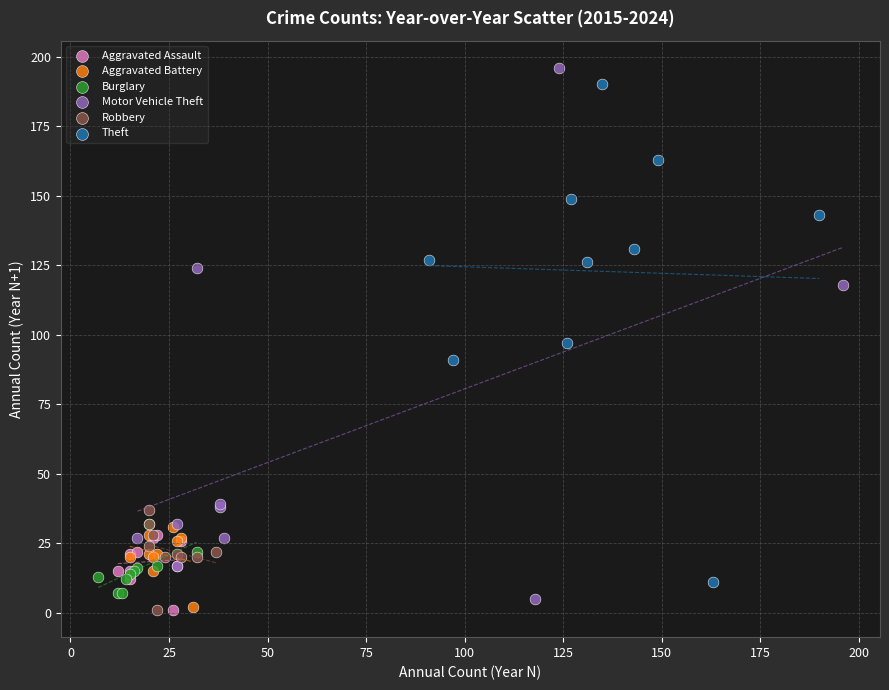

Which series has the largest Y range (max minus min)?

Motor Vehicle Theft